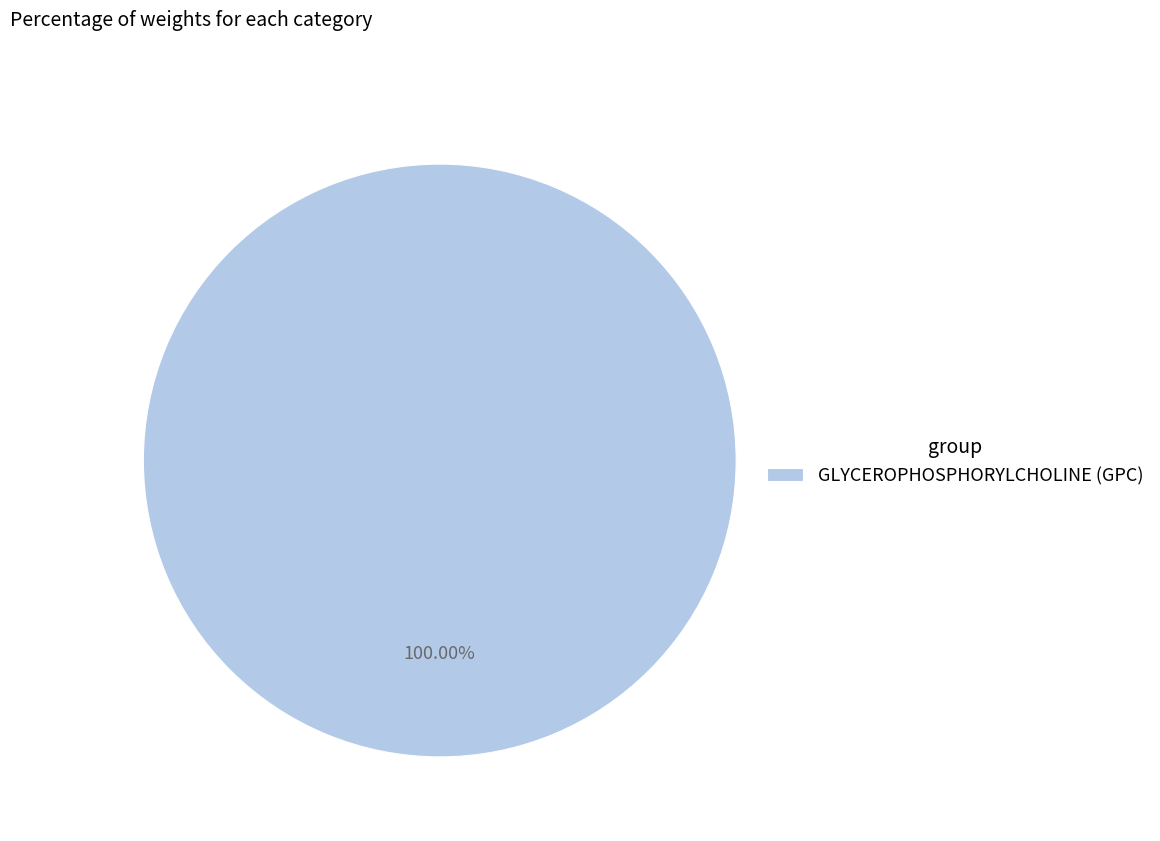

How many segments does this pie chart have?

1